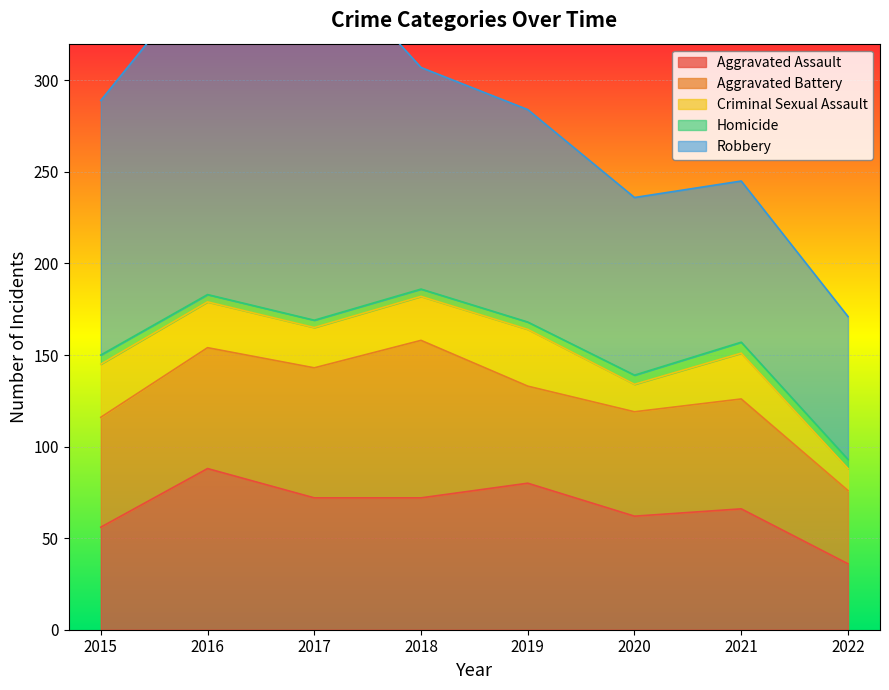

Between 2020 and 2018, which is larger?

2018